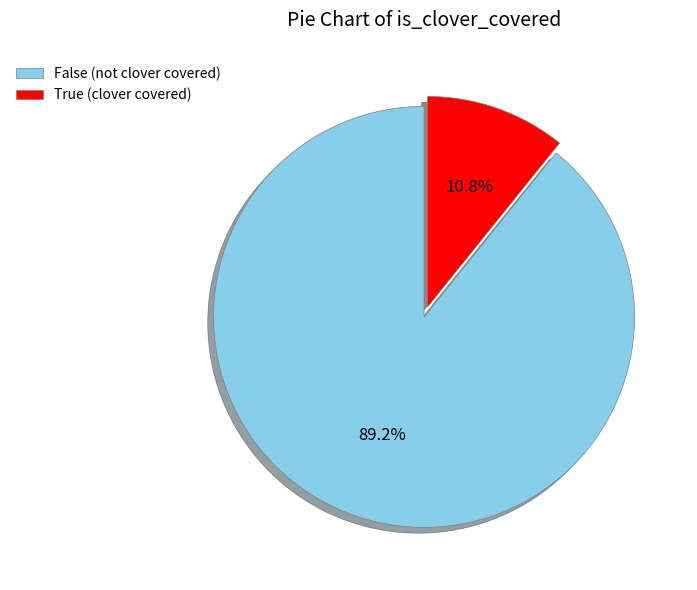

Is it true that True is 11% of the pie?

True